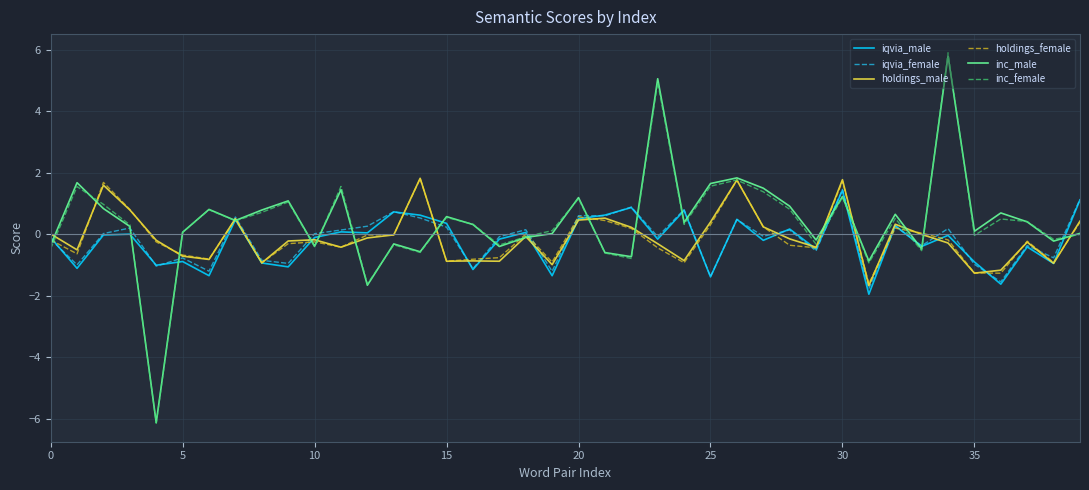

Which series has the widest spread of values?

inc_female